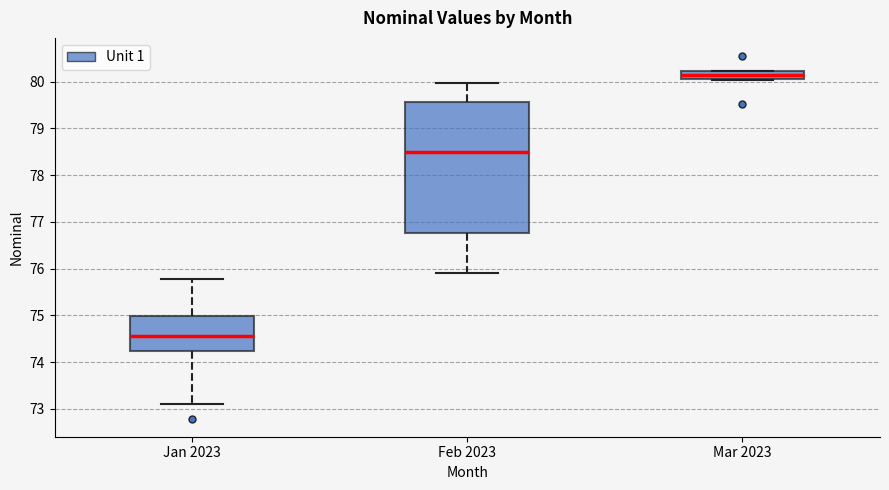

Which box's median line is the lowest?

Jan 2023